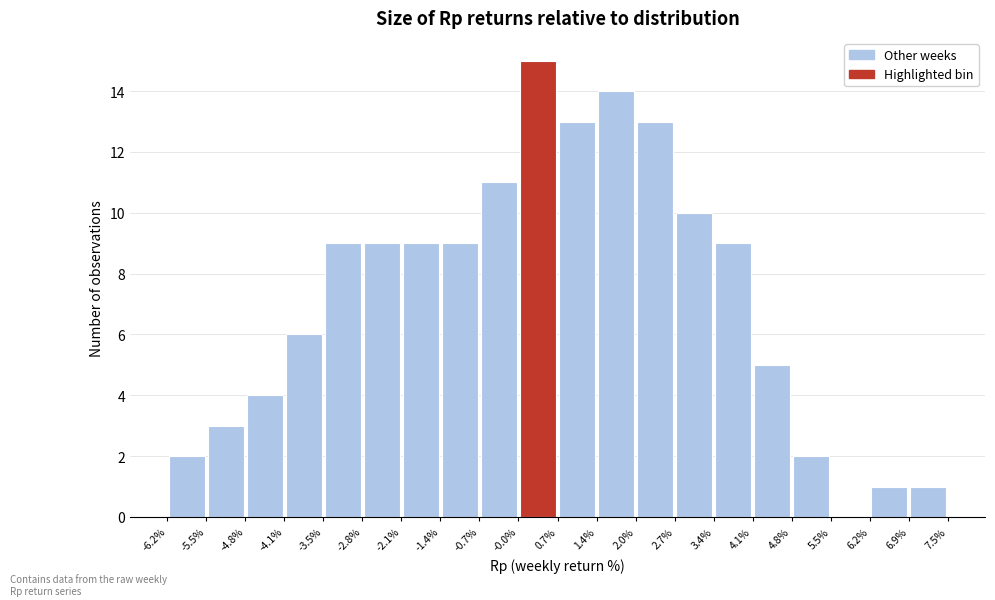

How tall is the bar that spans 3.4% to 4.1% on the x-axis? The values are not printed on the chart, so give them approximately, as read against the axis.

9